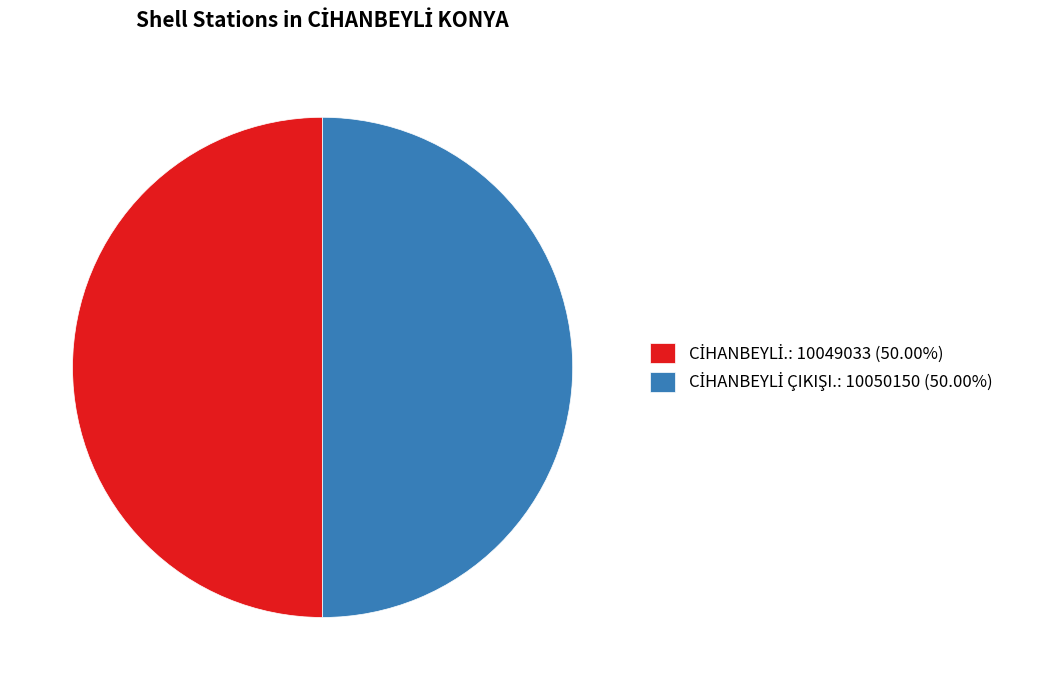

Between CİHANBEYLİ. and CİHANBEYLİ ÇIKIŞI., which is larger?

CİHANBEYLİ ÇIKIŞI.